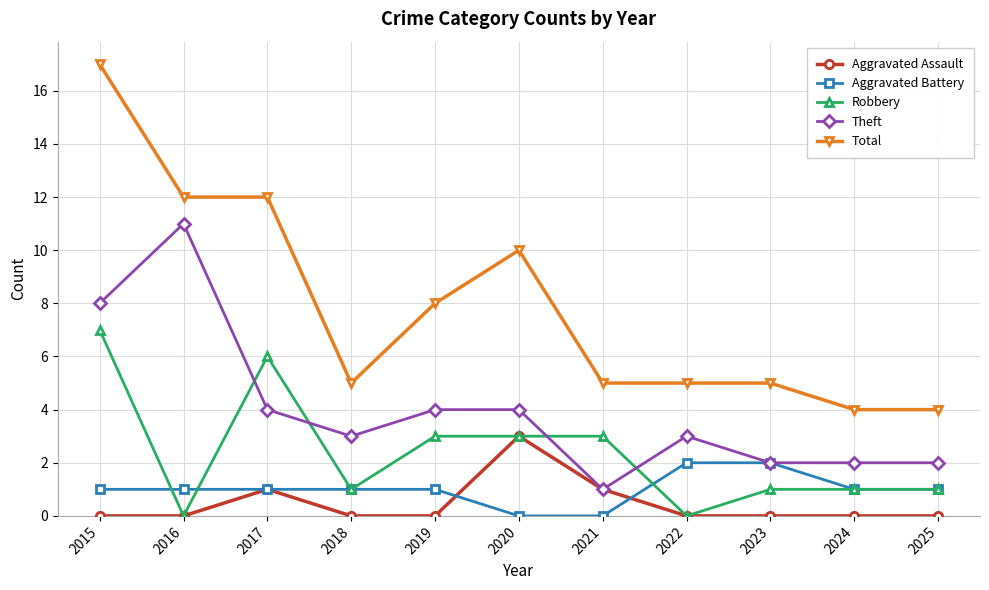

Is the value of Aggravated Battery at 2016 greater than the value of Theft at 2020?

No